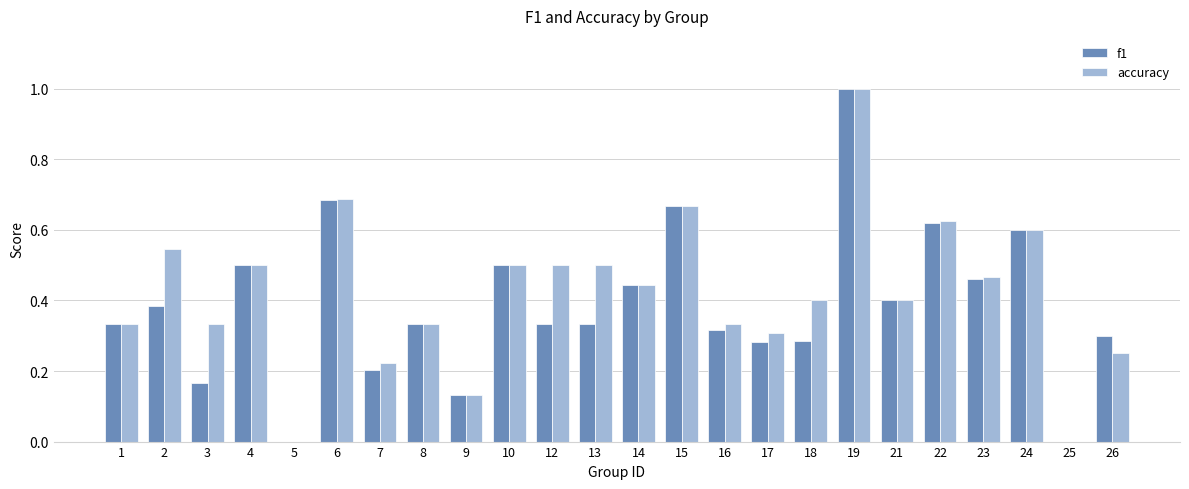

Is it true that accuracy equals 0.5 at 23?

True